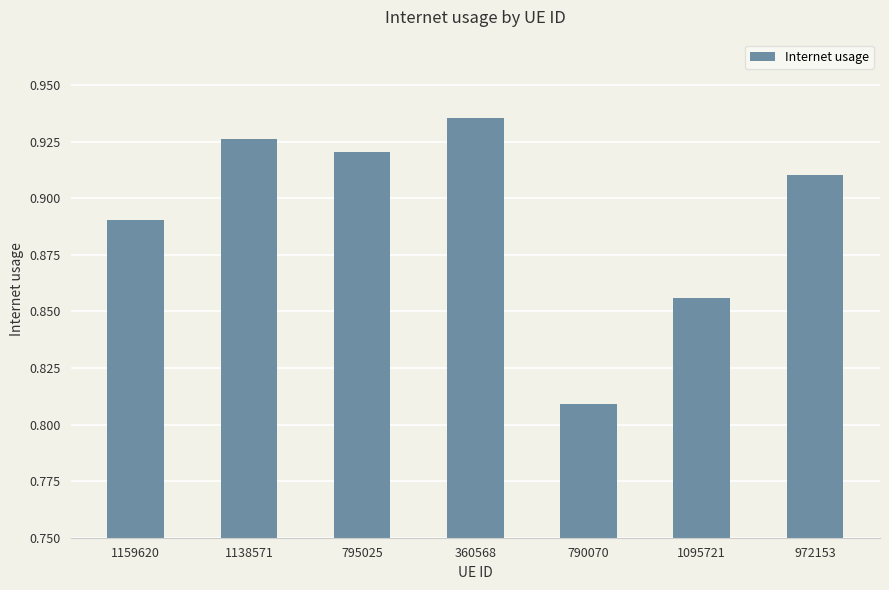

Rank the categories by value from lowest to highest.

790070, 1095721, 1159620, 972153, 795025, 1138571, 360568